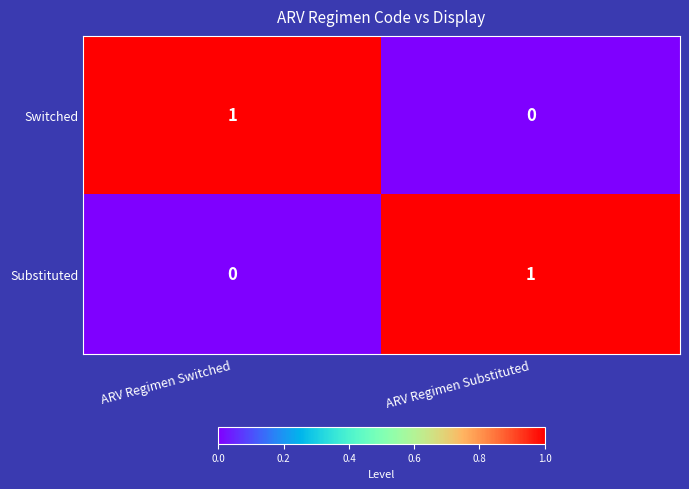

Where is Substituted nearest to the value 0?

ARV Regimen Switched